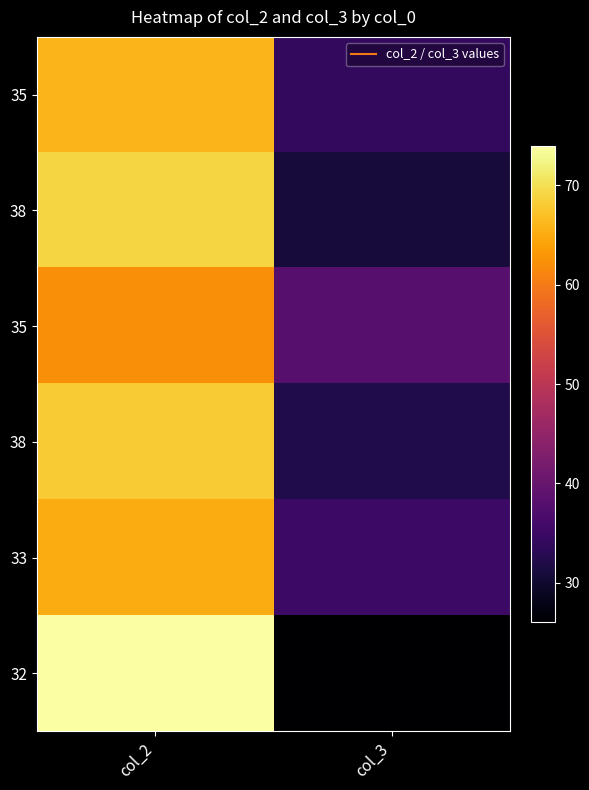

How many distinct data groups are displayed?

6